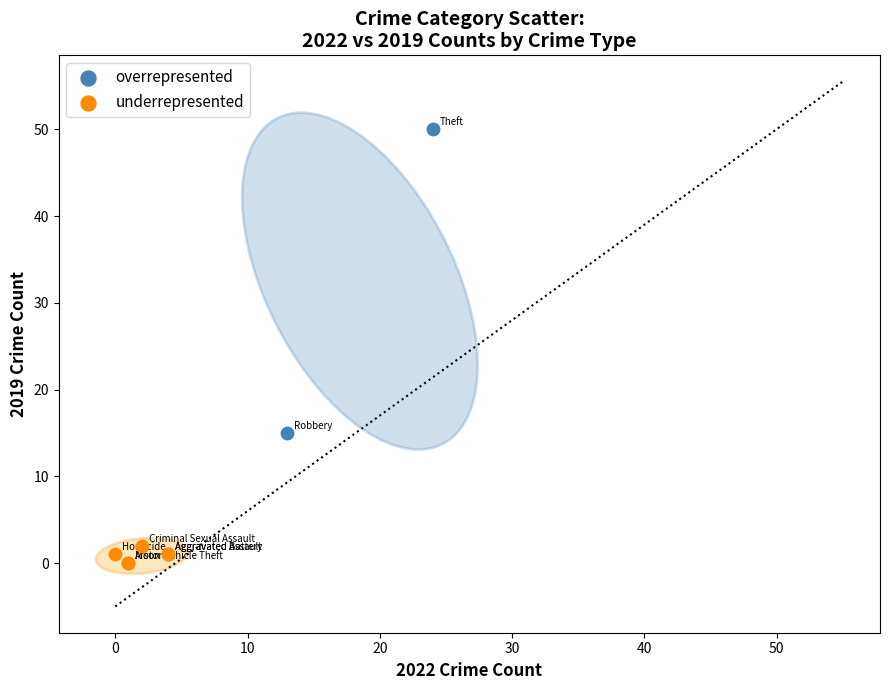

Which series reaches the minimum Y coordinate?

underrepresented